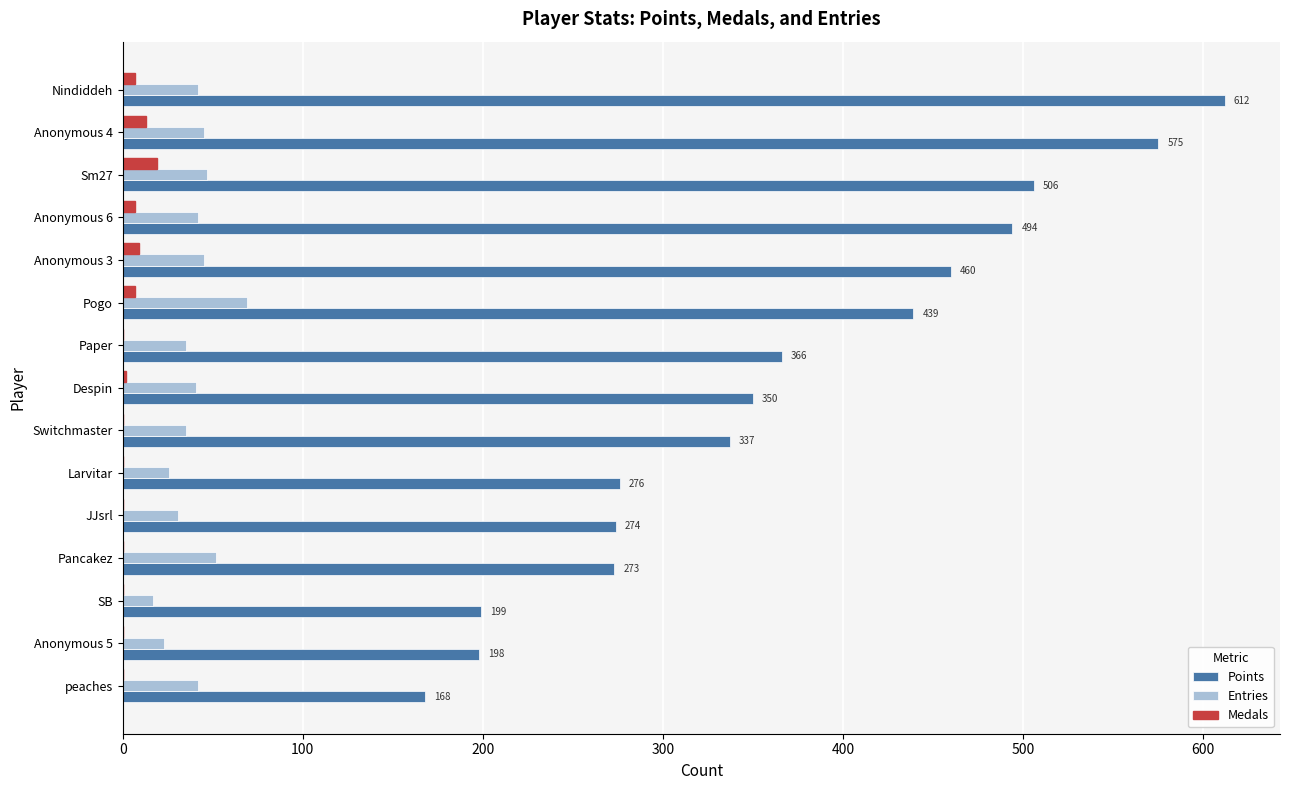

What is the maximum value for Entries?

69